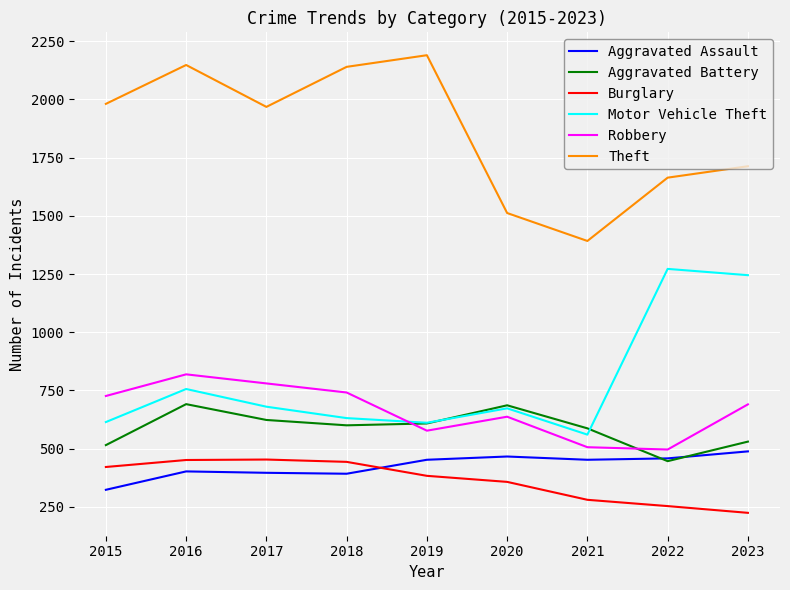

What is the greatest value displayed?

2190